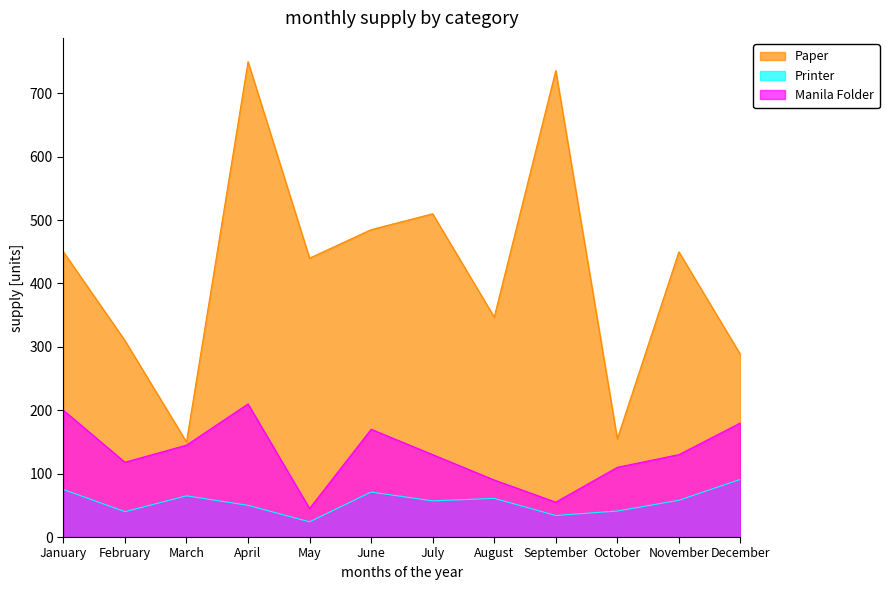

How many data points does each series have?

12